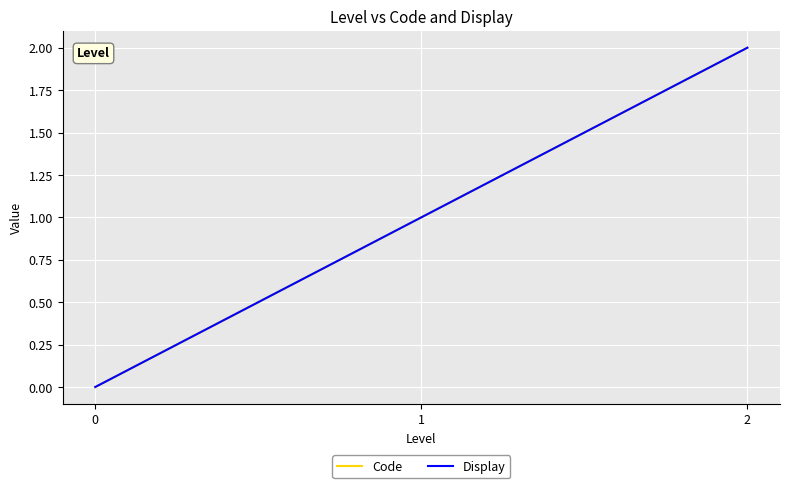

Is this an area chart (filled region under the line)?

No